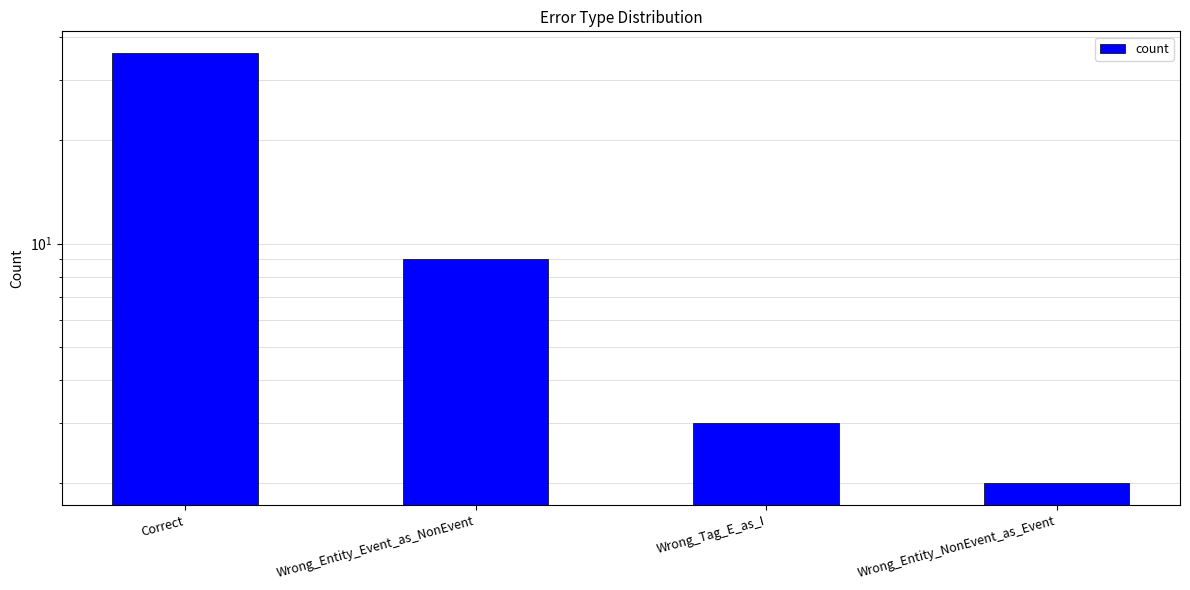

What is the greatest value displayed?

36